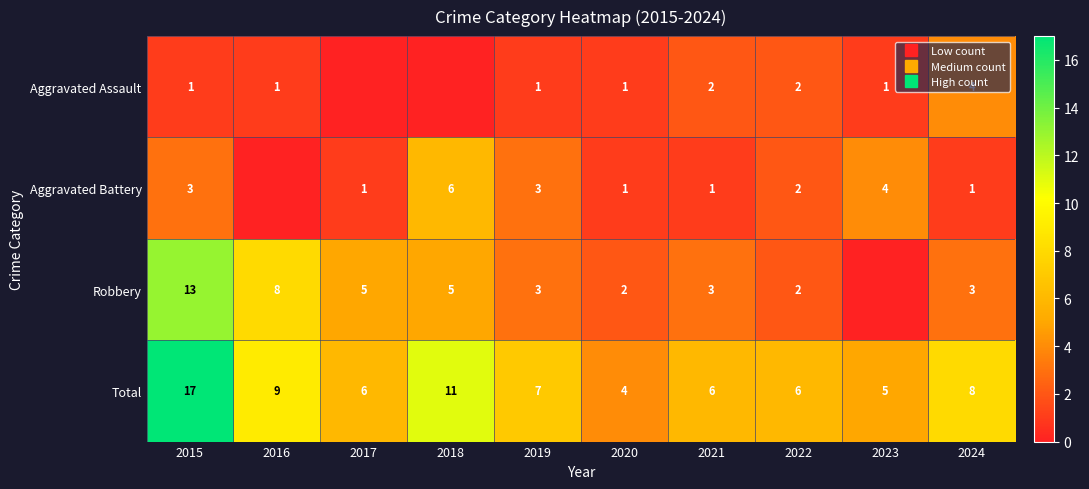

What is the difference between the Aggravated Battery values at 2015 and 2017?

2